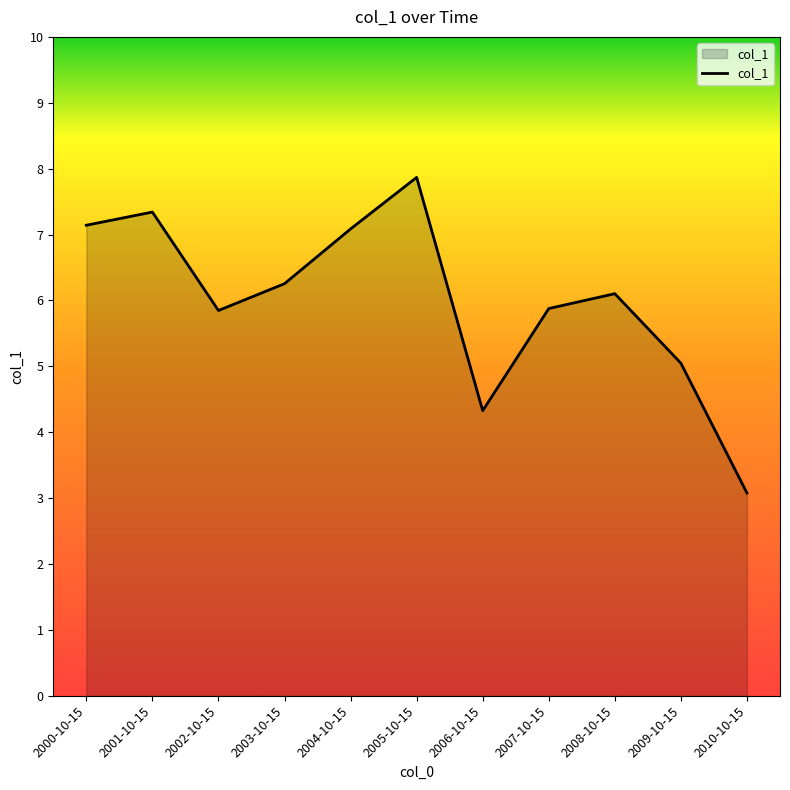

What is the average value?

6.0